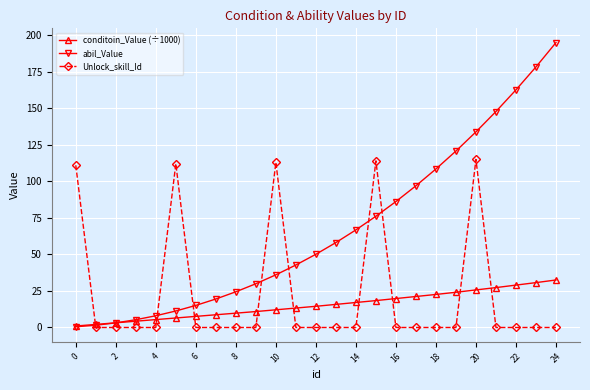

Reading right to left, transcribe all the data shown in this chart.

conditoin_Value (÷1000): 32.5	30.7	29.0	27.3	25.7	24.1	22.6	21.2	19.8	18.4	17.1	15.8	14.5	13.3	12.1	10.9	9.8	8.7	7.6	6.5	5.4	4.3	3.2	2.1	1.0
abil_Value: 194.9	178.3	162.6	147.8	133.8	120.7	108.5	96.9	86.2	76.1	66.8	58.1	50.1	42.8	36.0	29.9	24.4	19.5	15.1	11.3	8.0	5.3	3.2	1.6	0.5
Unlock_skill_Id: 0.0	0.0	0.0	0.0	115.0	0.0	0.0	0.0	0.0	114.0	0.0	0.0	0.0	0.0	113.0	0.0	0.0	0.0	0.0	112.0	0.0	0.0	0.0	0.0	111.0